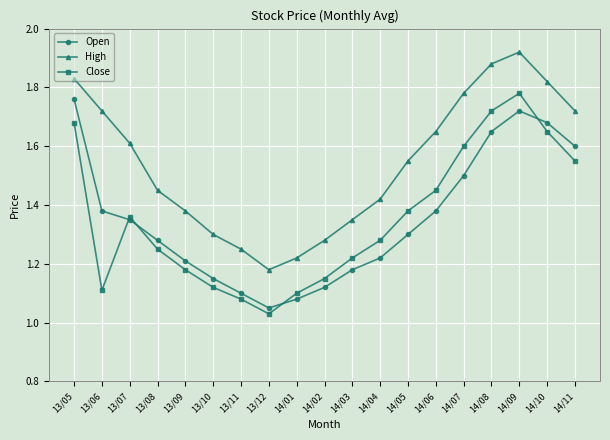

True or false: High and Close intersect in this chart.

False